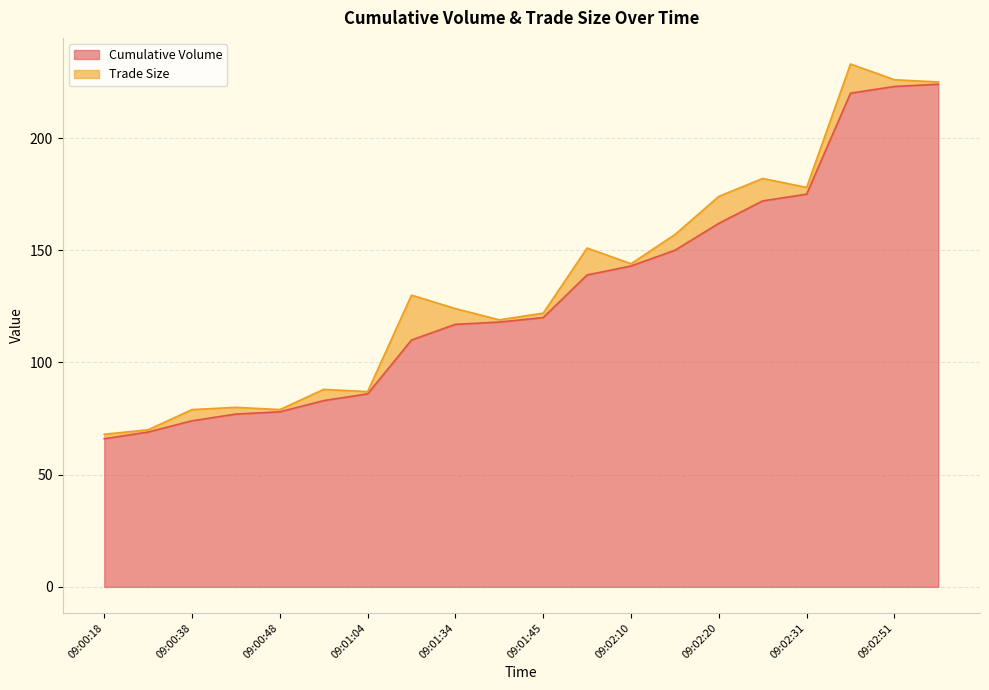

Does the chart have visible grid lines?

Yes